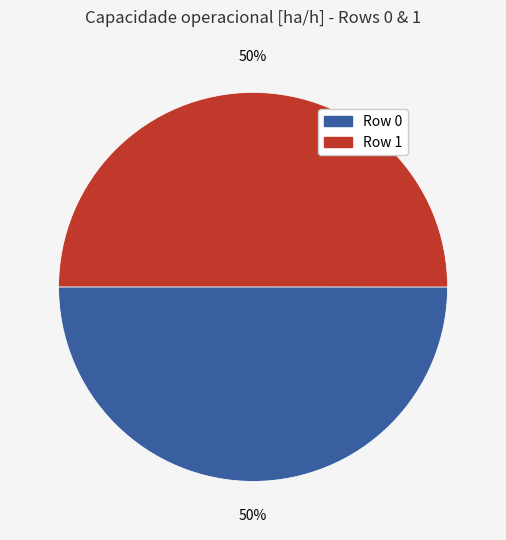

To the nearest percent, what portion does Row 1 represent?

50%